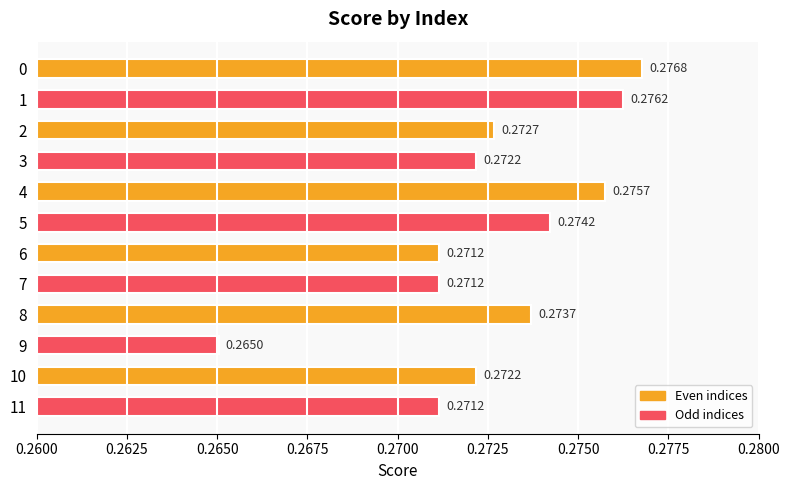

Count the number of data series in this chart.

1